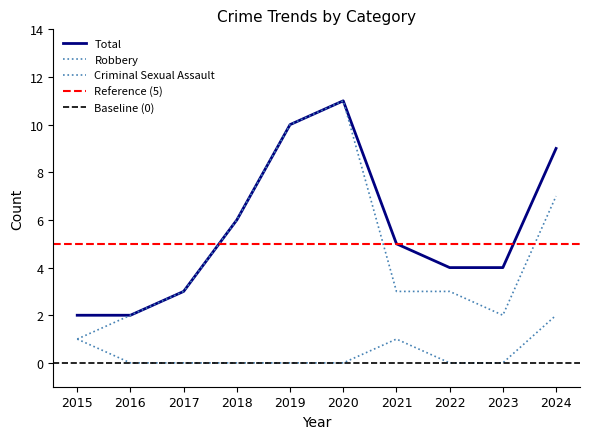

True or false: Robbery and Criminal Sexual Assault cross at least once.

False